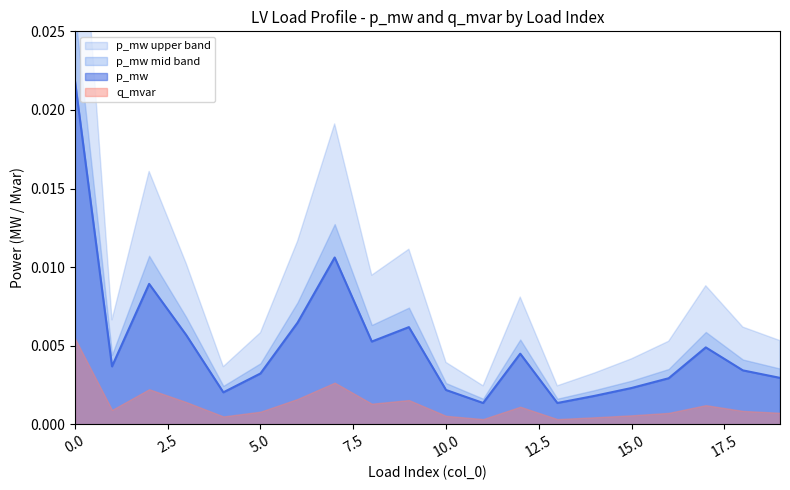

Rank the categories by value from highest to lowest.

0, 7, 2, 6, 9, 3, 8, 17, 12, 1, 18, 5, 19, 16, 15, 10, 4, 14, 13, 11